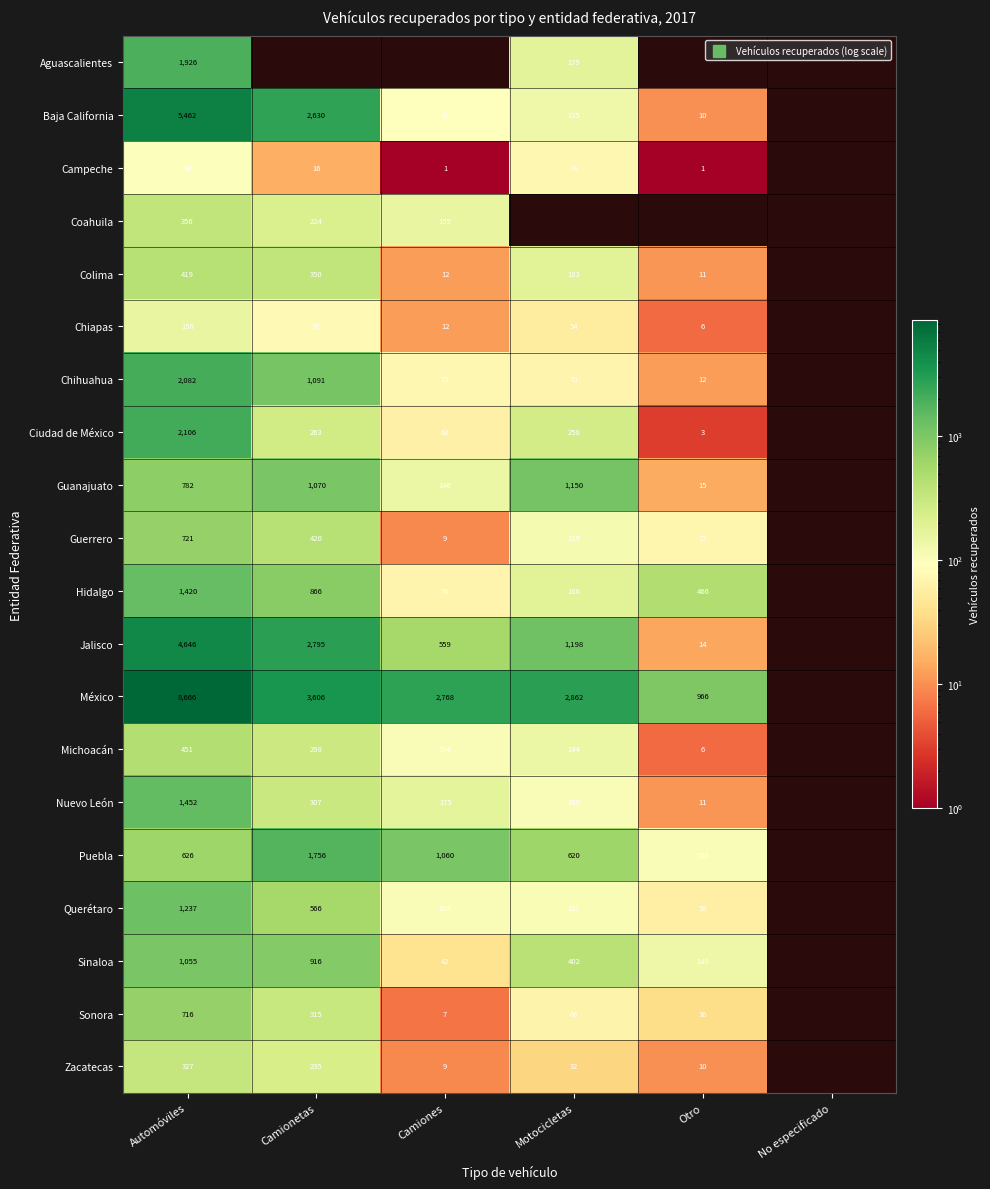

At which label does Colima reach its minimum?

Otro